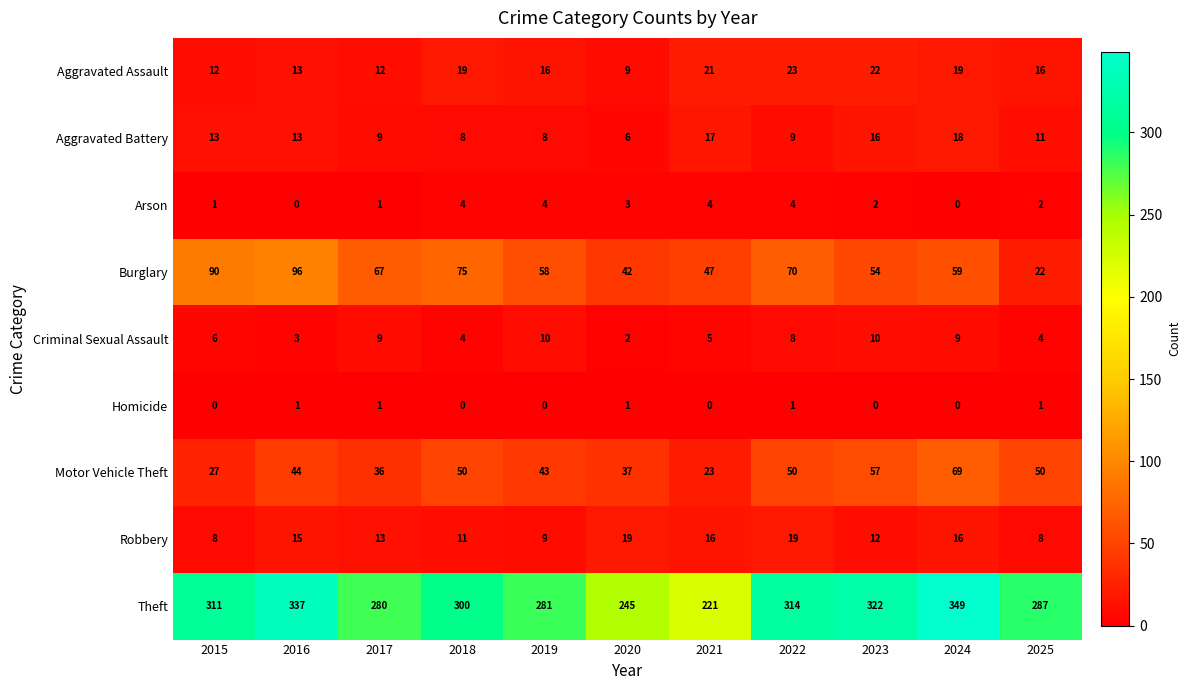

How many data points does each series have?

11